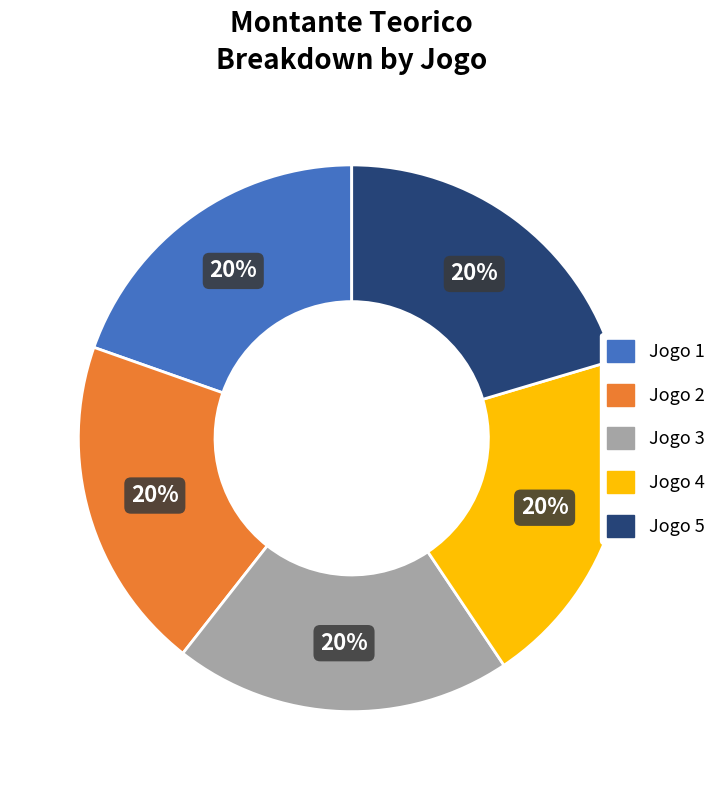

To the nearest percent, what is the average slice percentage?

20%